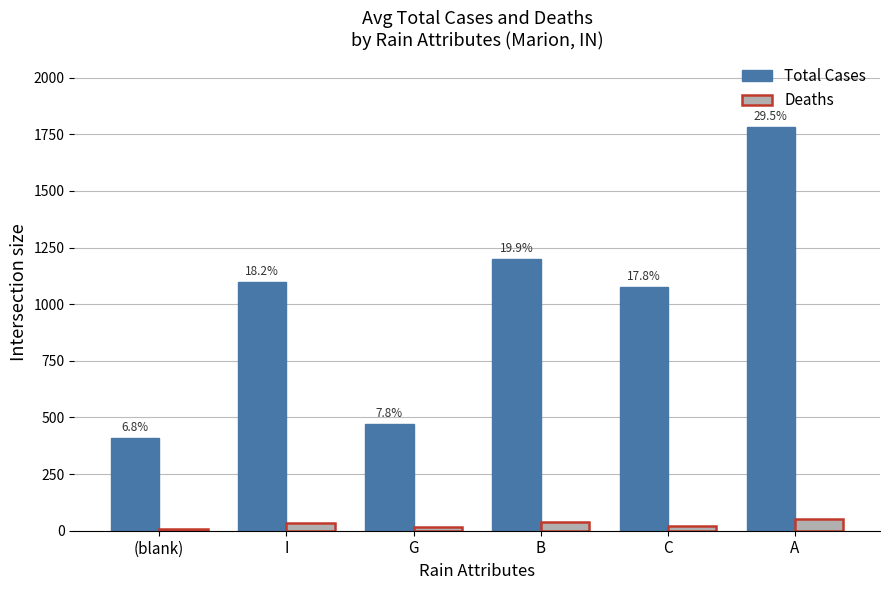

What is the minimum value for Deaths?

6.8